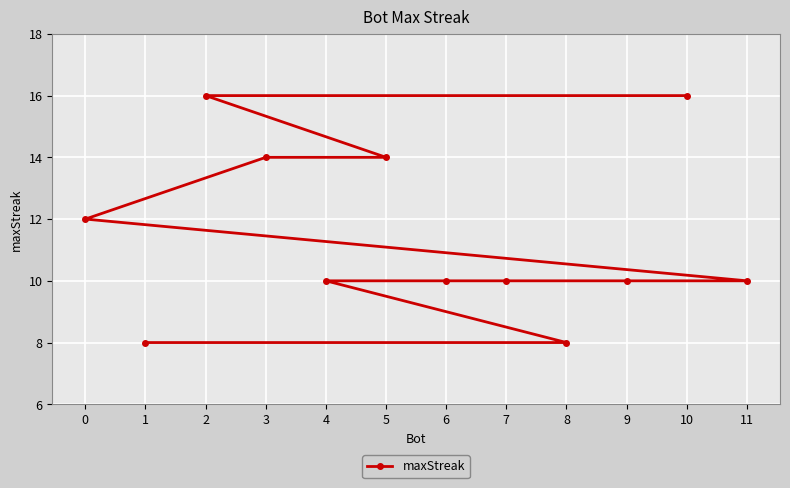

How many data points are above 10?

5